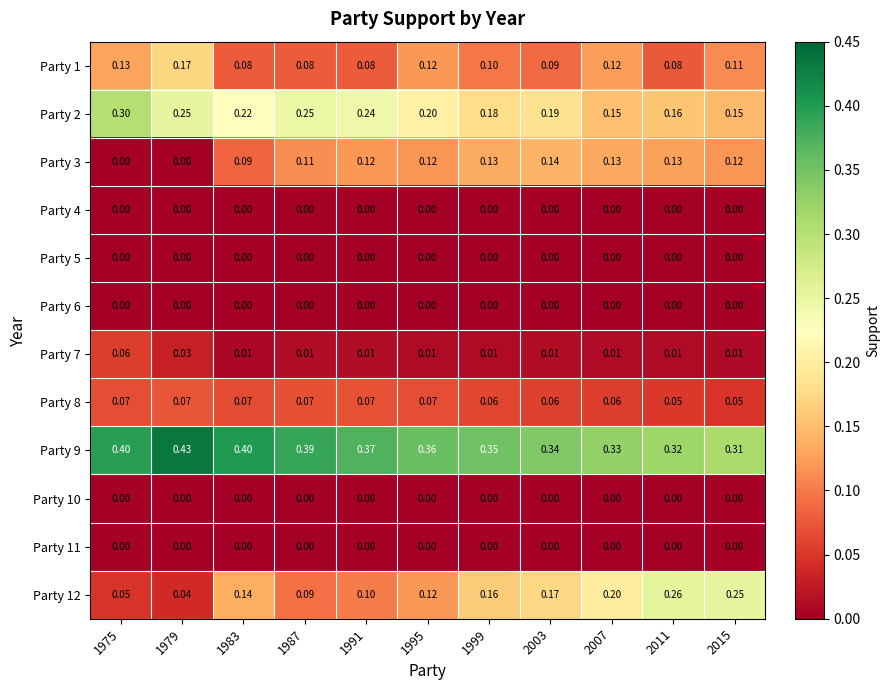

Count the number of categories in the chart.

11